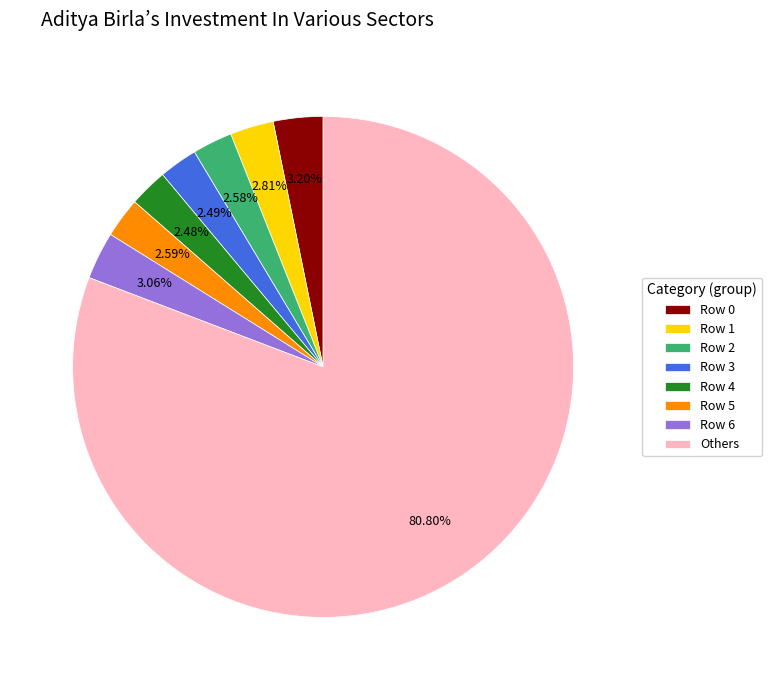

Do Row 0 and Row 5 together represent more than half of the pie?

No